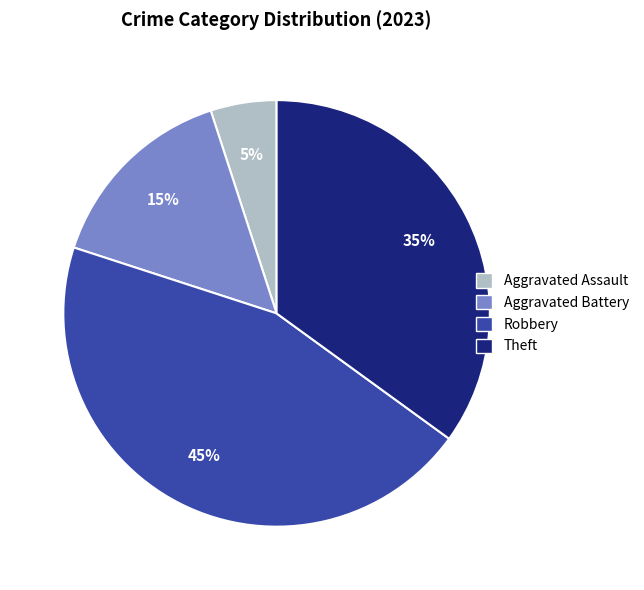

To the nearest percent, what percentage of the pie is Robbery?

45%